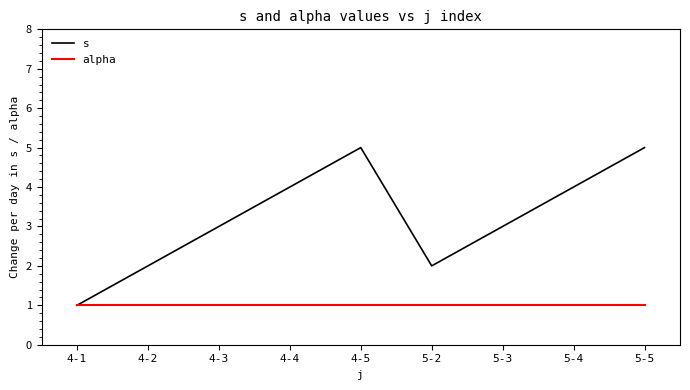

The alpha series shows 0 at 5-2. True or false?

False